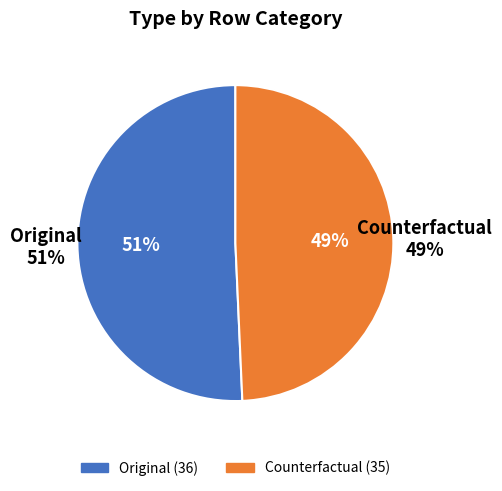

Rank the categories by value from lowest to highest.

Counterfactual, Original